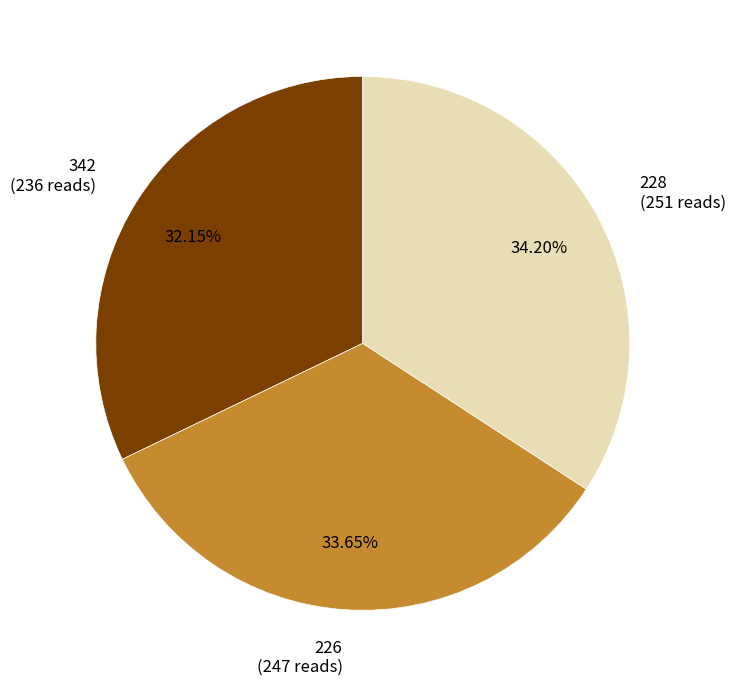

Between 226 and 342, which is larger?

226